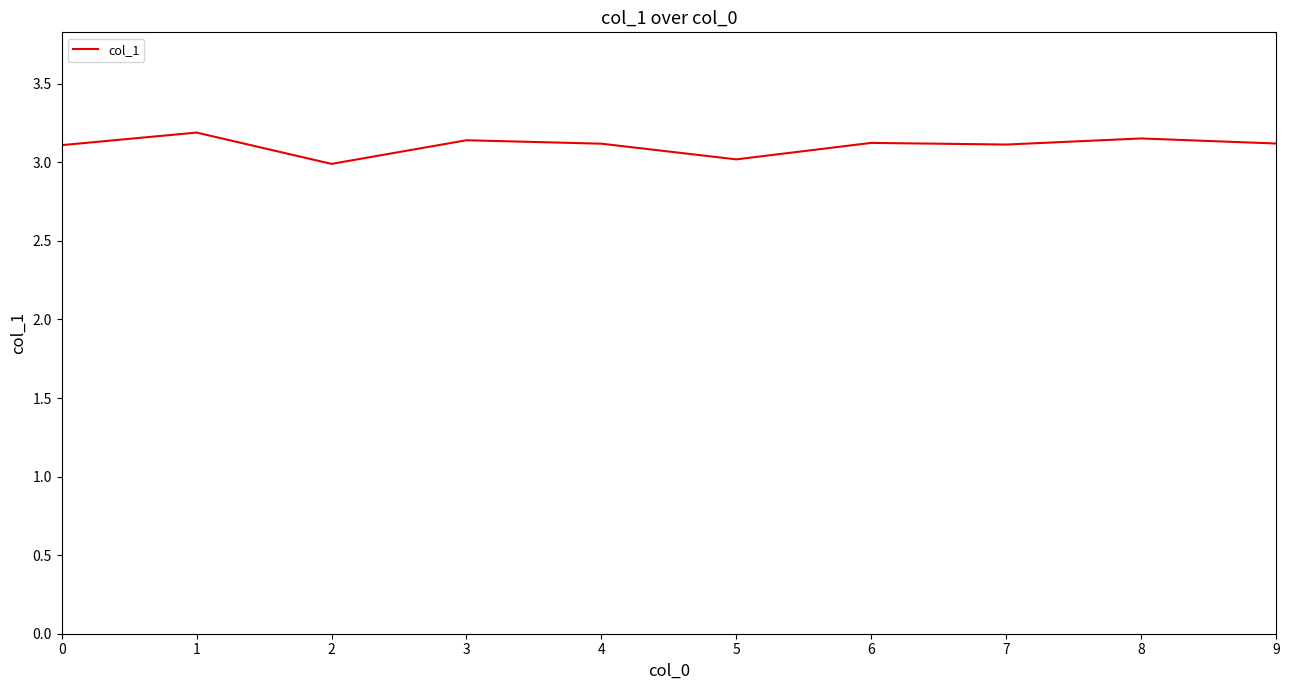

Is this an area chart (filled region under the line)?

No